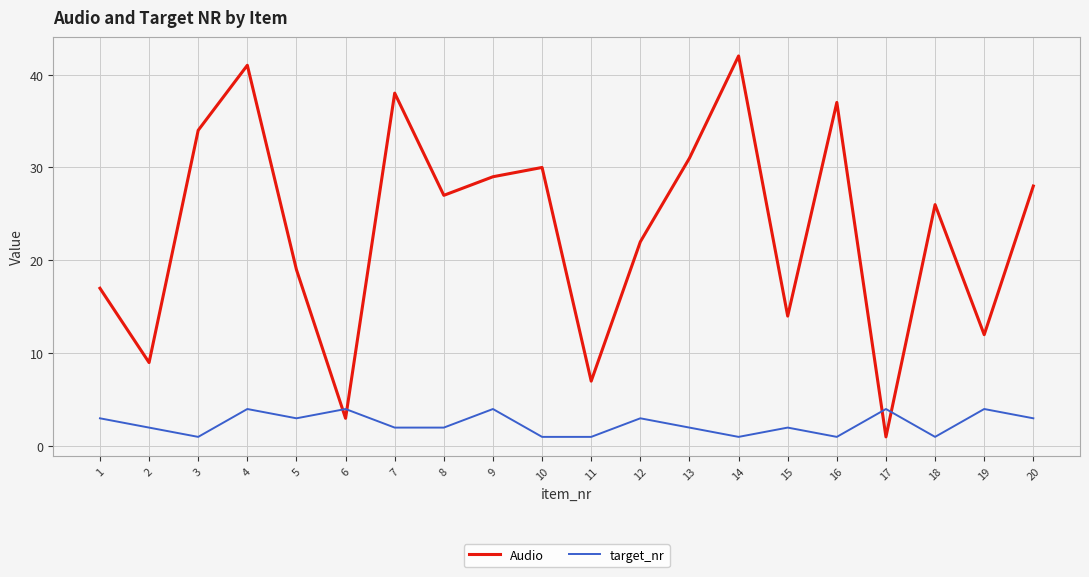

Where is the first local maximum for target_nr?

4